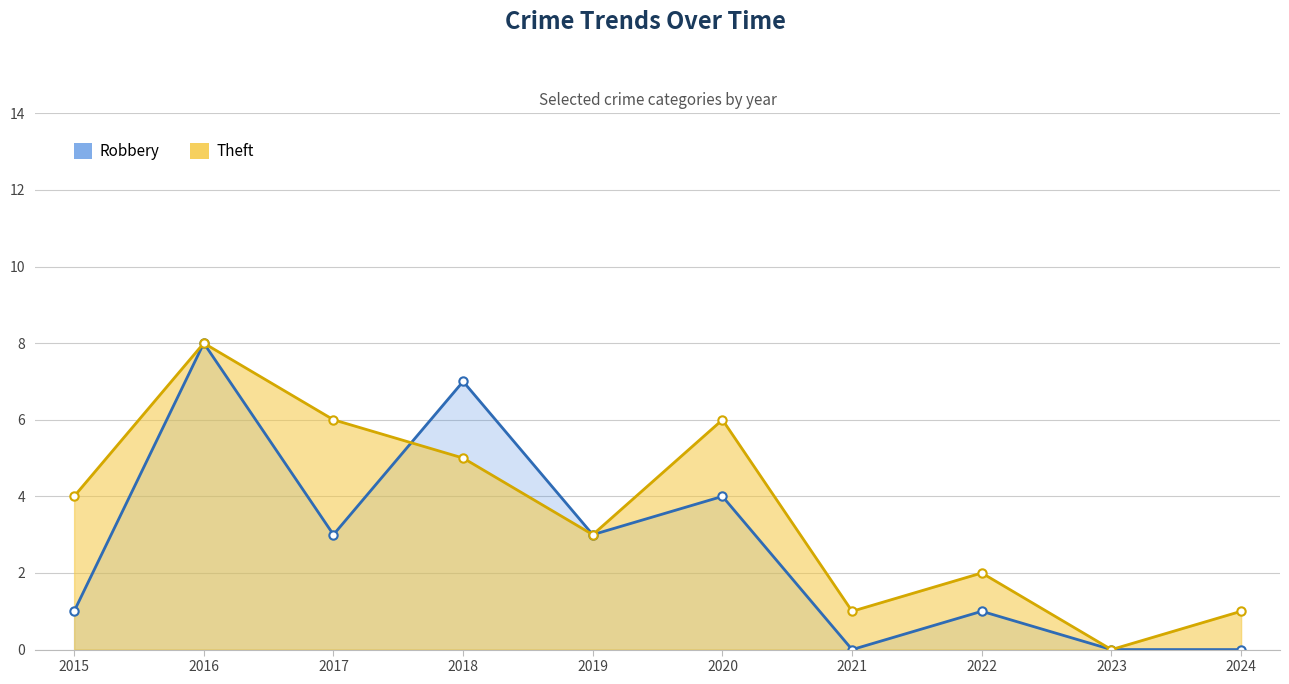

Between 2024 and 2023, which is larger?

2024